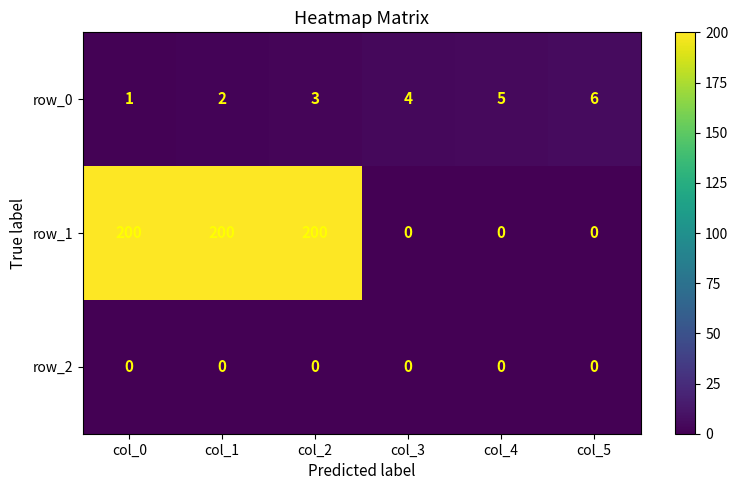

What is the average value of the row_0 series?

4